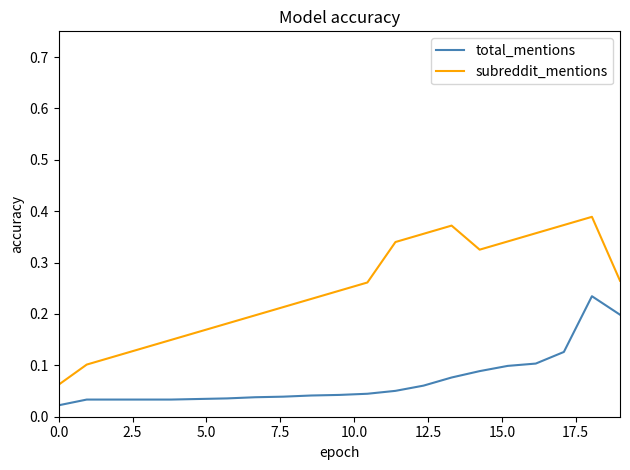

Count the number of data series in this chart.

2